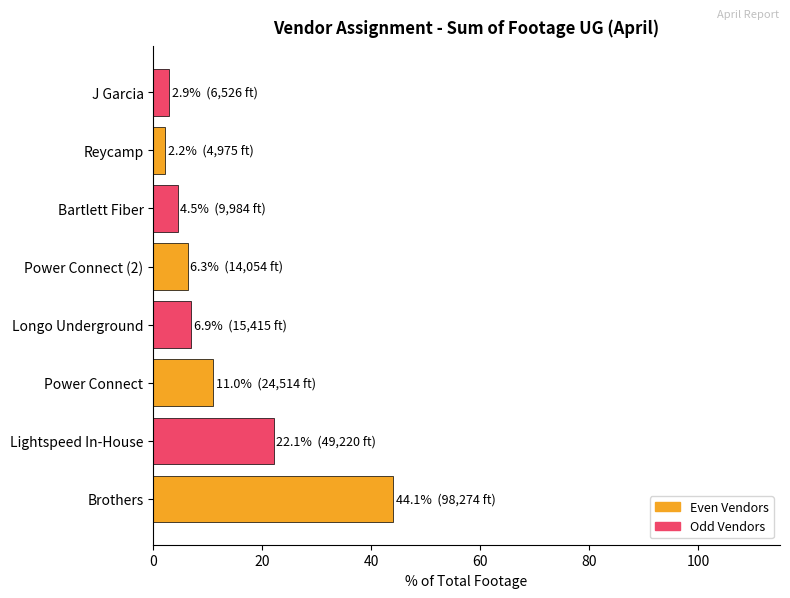

Reading bottom to top, extract all data points from this chart.

44.1	22.1	11.0	6.9	6.3	4.5	2.2	2.9